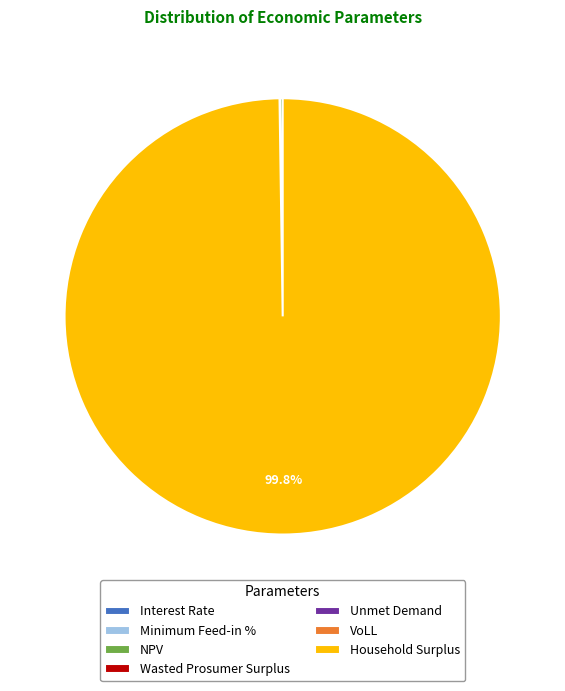

What is the largest slice in the pie chart?

Household Surplus